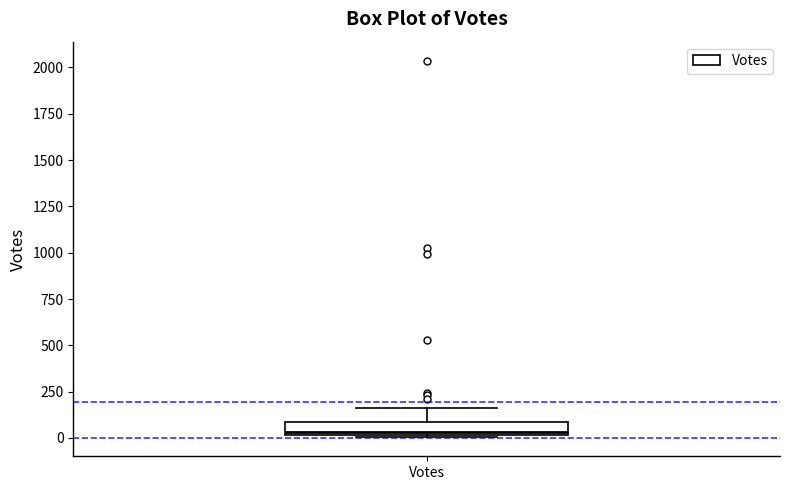

Where is the lower edge of the box for Votes on the y-axis? The values are not printed on the chart, so give them approximately, as read against the axis.

0